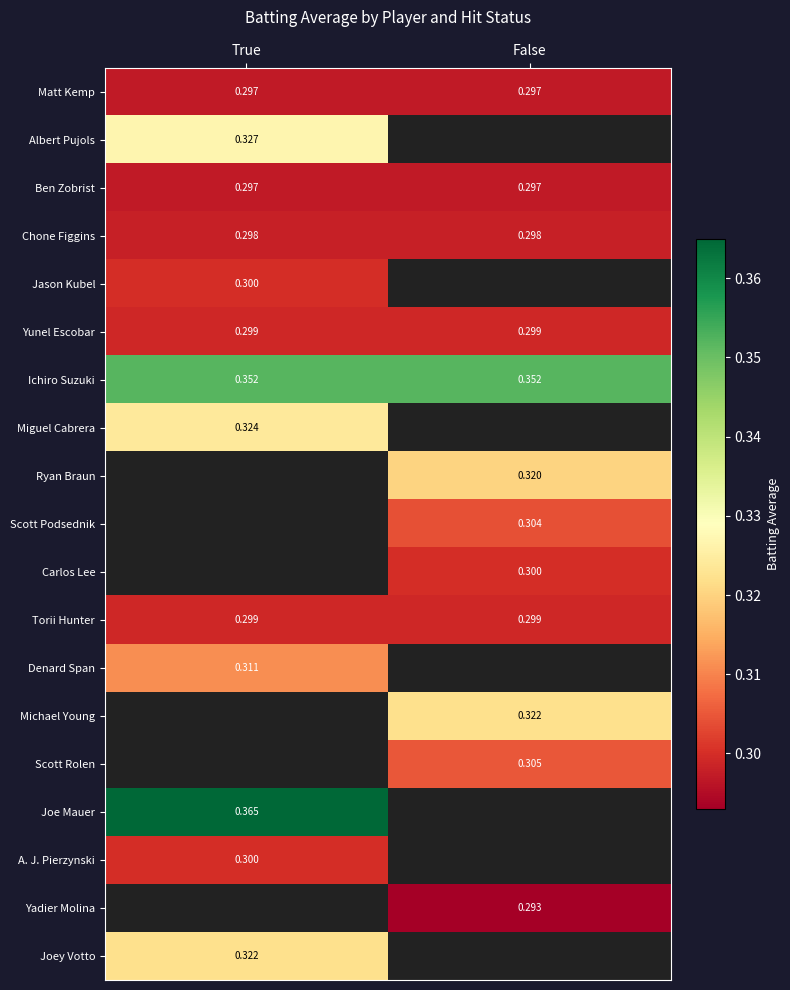

Which series has the largest total across all categories?

Ichiro Suzuki